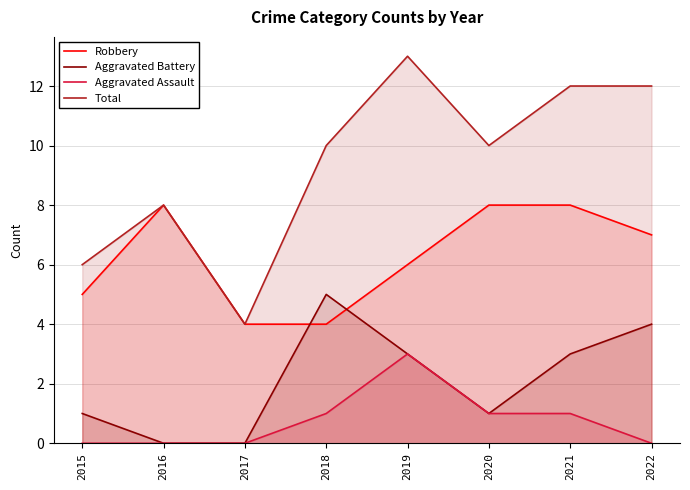

True or false: Aggravated Battery and Total cross at least once.

False